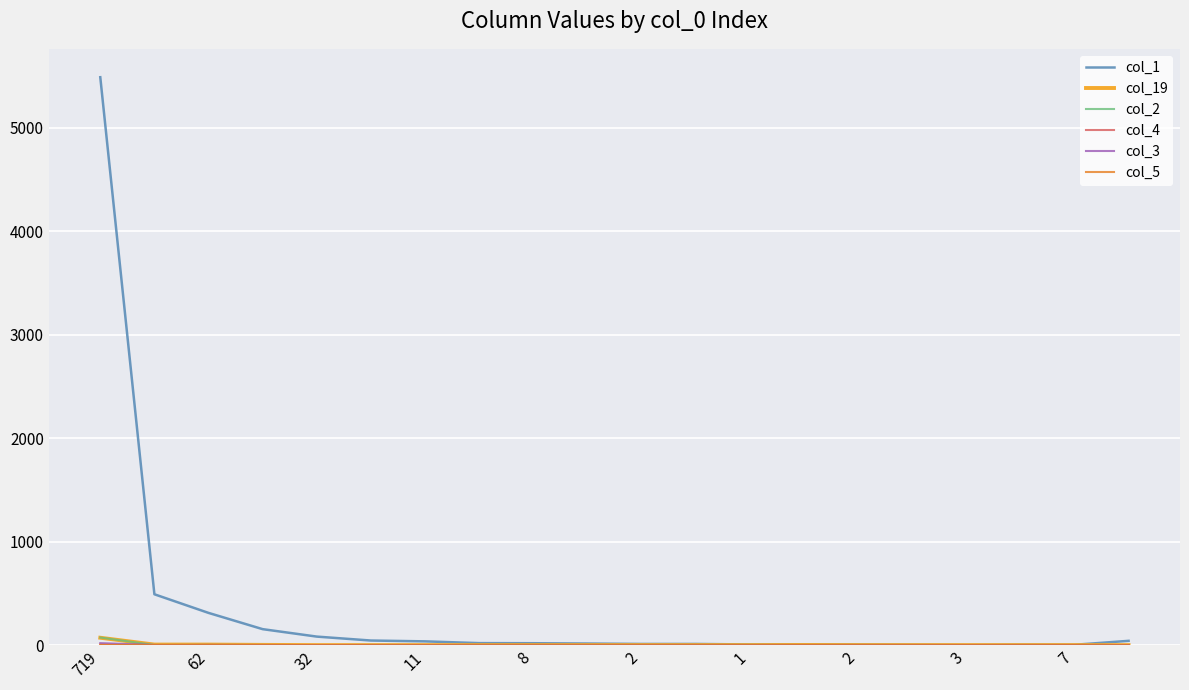

Which series has the widest spread of values?

col_1